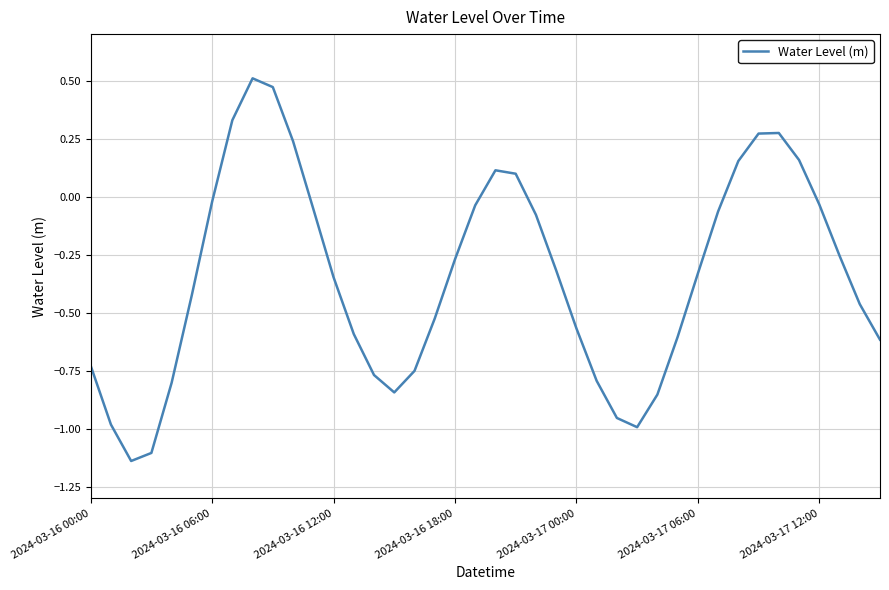

What is the difference between the maximum and minimum values?

1.6